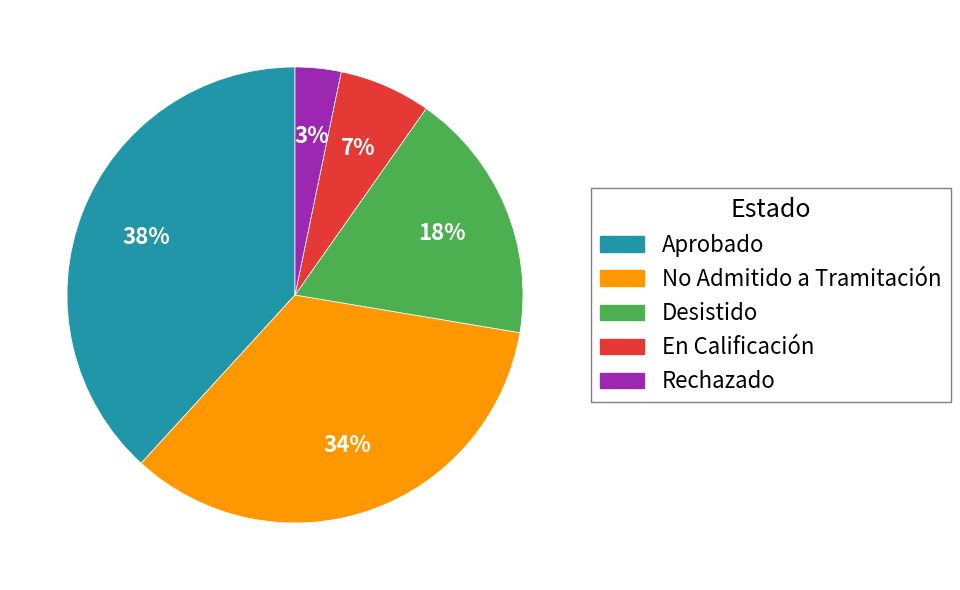

Is there any slice that represents more than half of the pie?

No